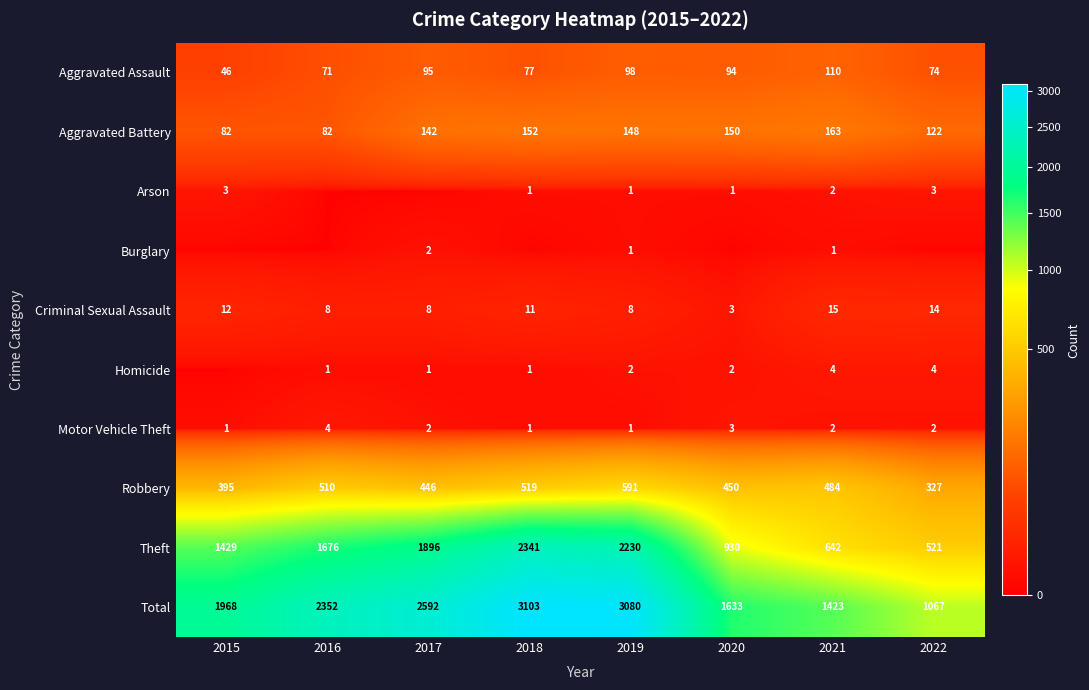

At how many categories does at least one series exceed 1909?

5